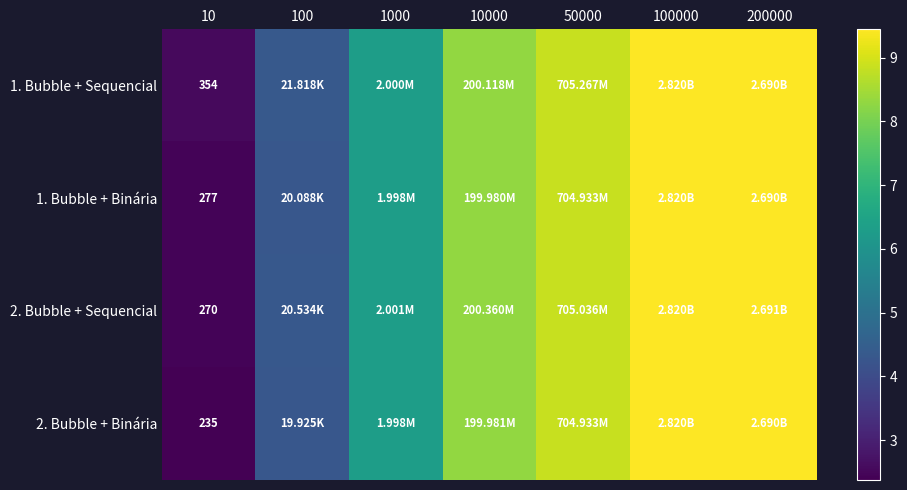

Which has a higher value, 10000 or 100000?

100000